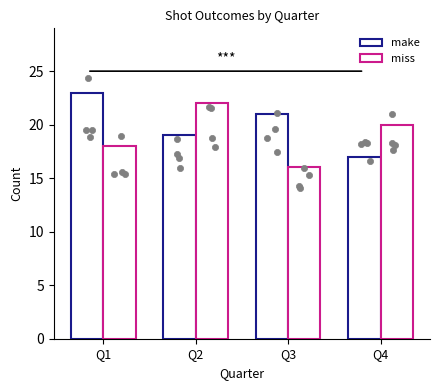

What are all the series names shown in the legend?

make, miss